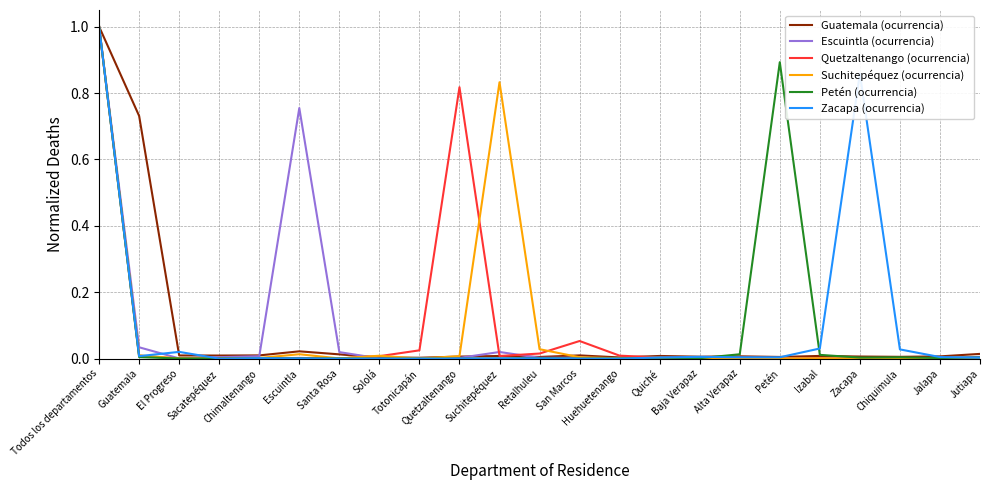

How many series are shown in this chart?

6